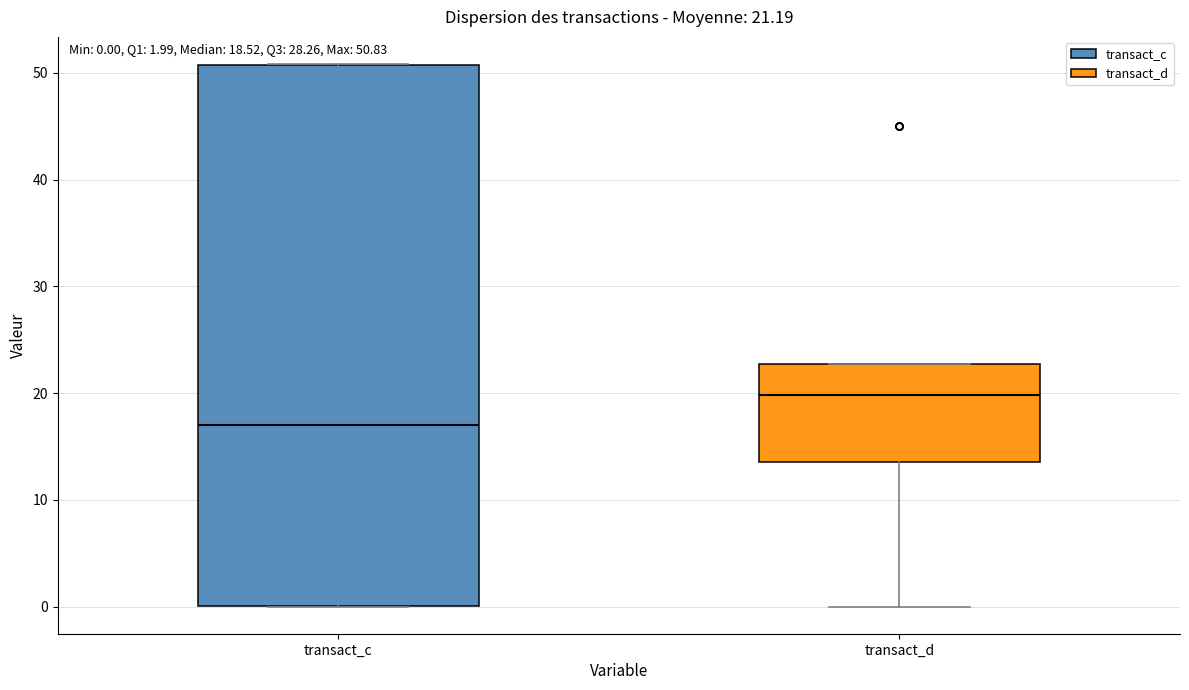

Which box is the tallest, from its lower edge to its upper edge?

transact_c